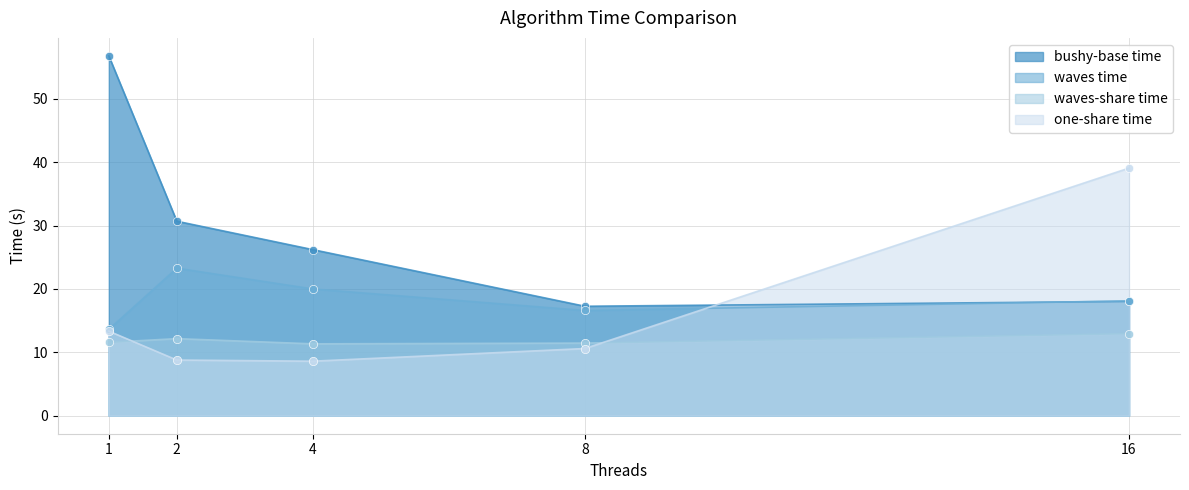

Where does the bushy-base time series first go above 26?

1